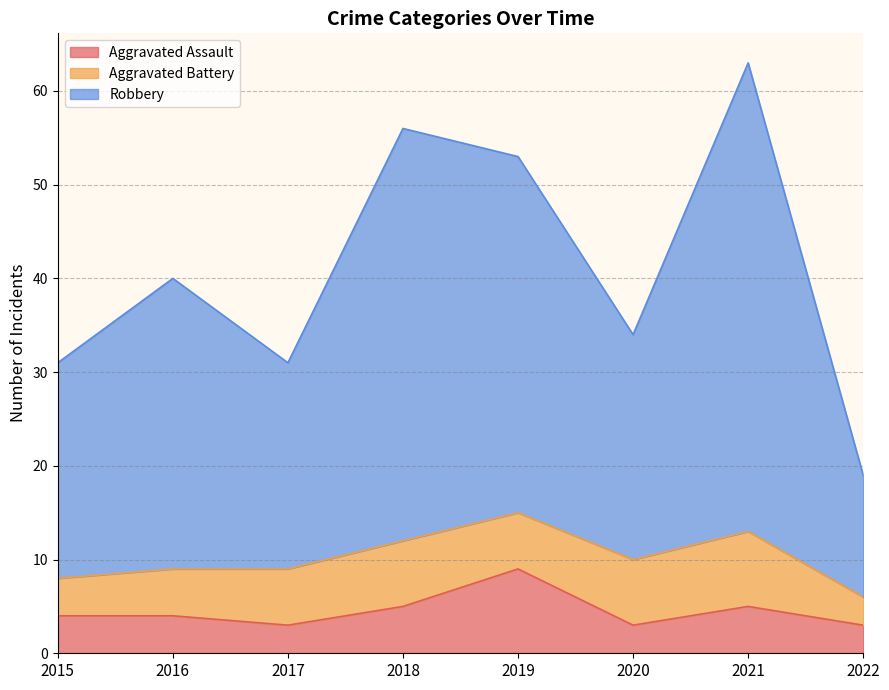

Count the number of categories in the chart.

8